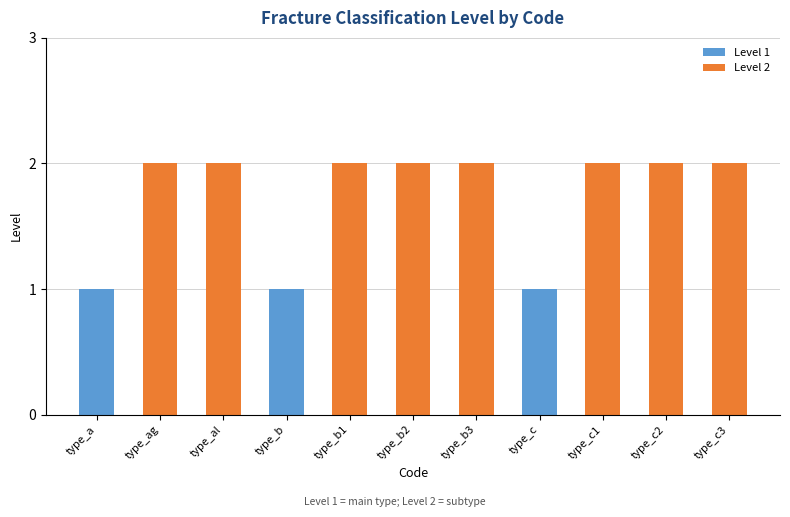

Count the values in the range 1 to 2.

11